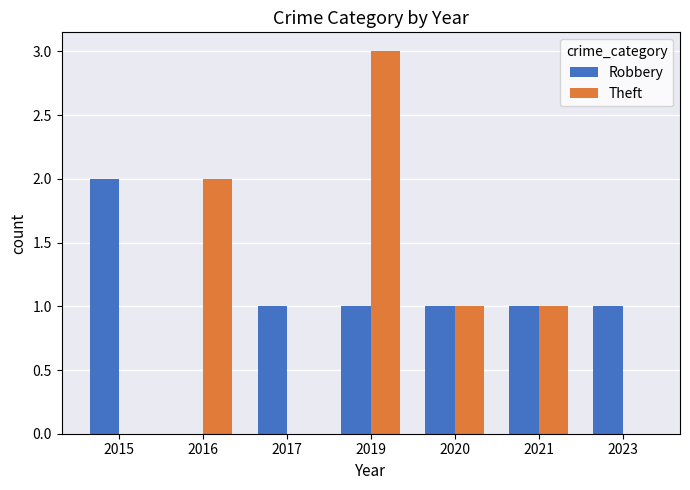

Count the number of data series in this chart.

2